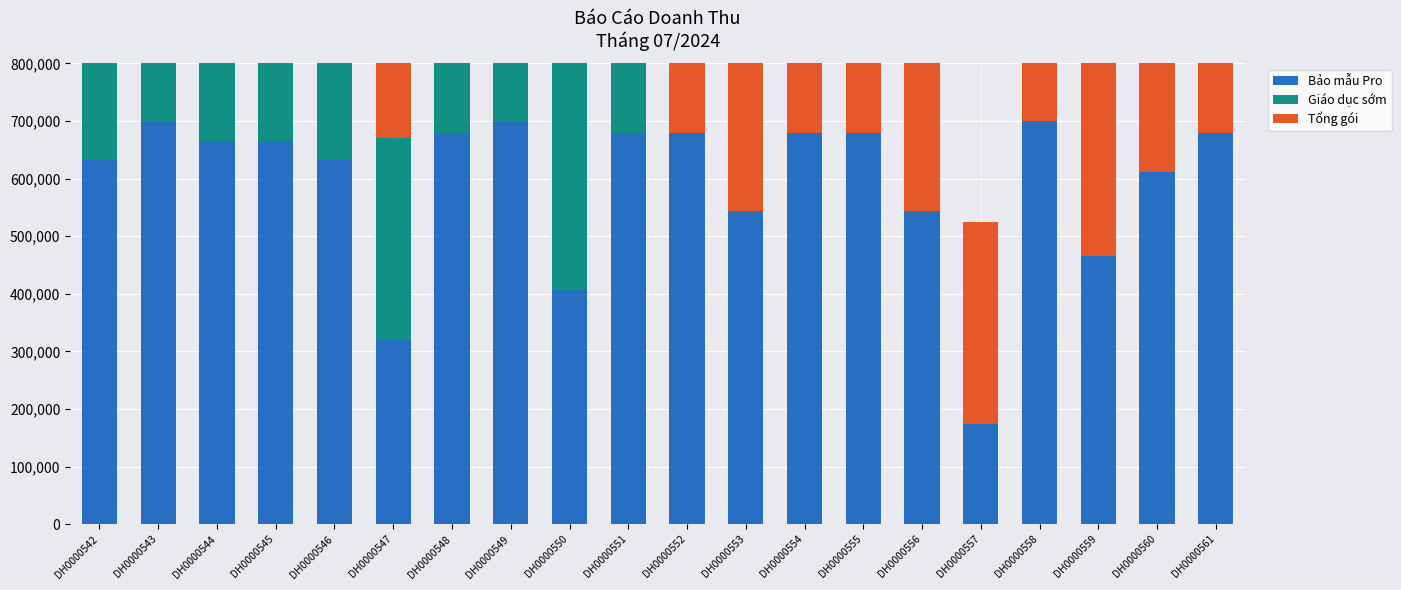

Reading left to right, extract all data points from this chart.

Bảo mẫu Pro: 631750	700000	665000	665000	631750	320625	679000	700000	407400	679000	679000	543200	679000	679000	543200	174600	700000	465600	611100	679000
Giáo dục sớm: 270000	280000	385000	180000	210000	350000	440000	550000	679000	450000	0	0	0	0	0	0	0	0	0	0
Tổng gói: 665000	700000	665000	665000	665000	427500	450000	679000	350000	700000	550000	450000	679000	679000	679000	350000	350000	582000	550000	550000